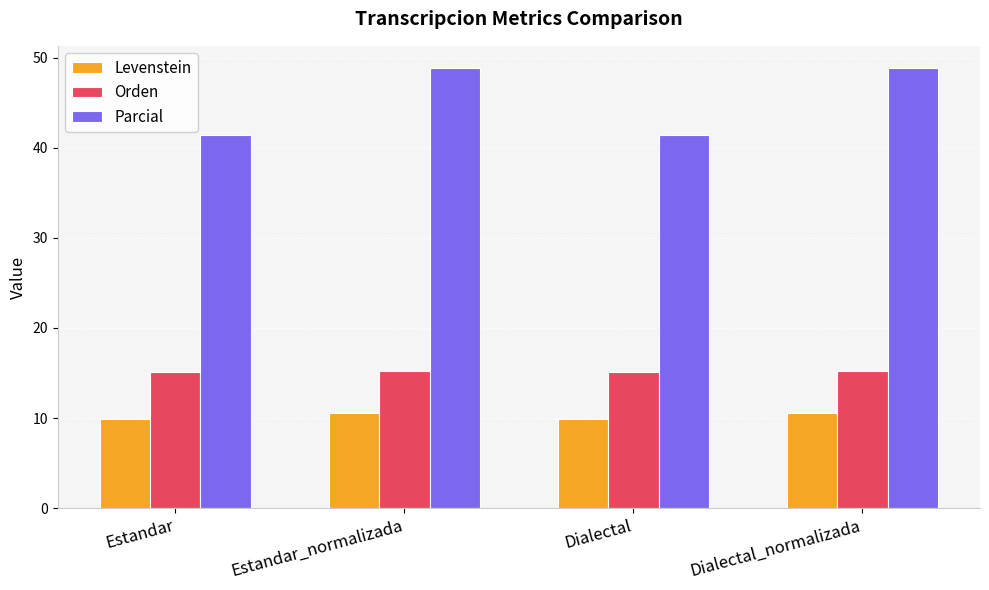

What is the sum of all Orden values?

60.8